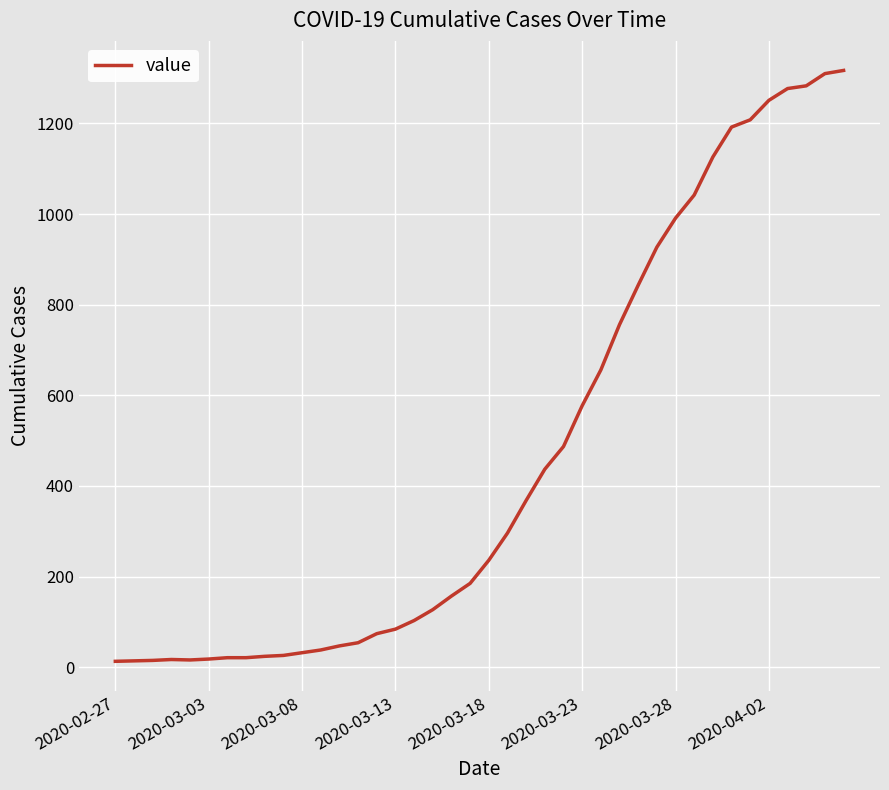

What is the greatest value displayed?

1317